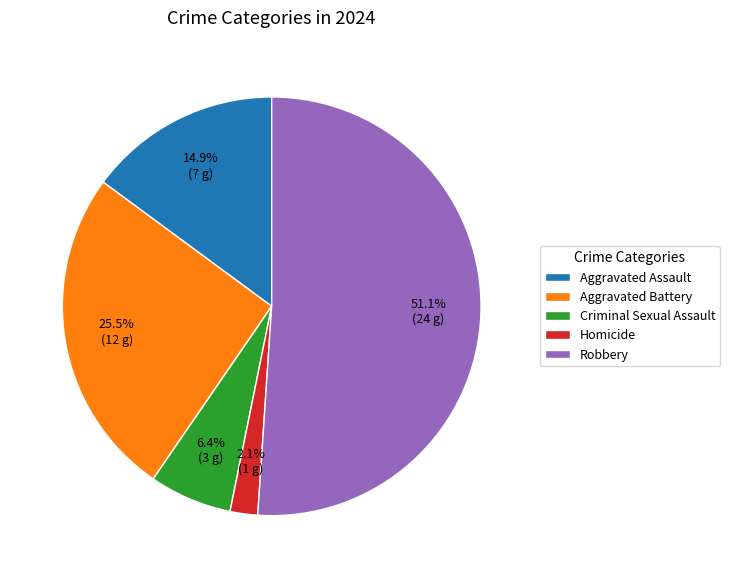

Is Robbery the majority of the pie?

Yes